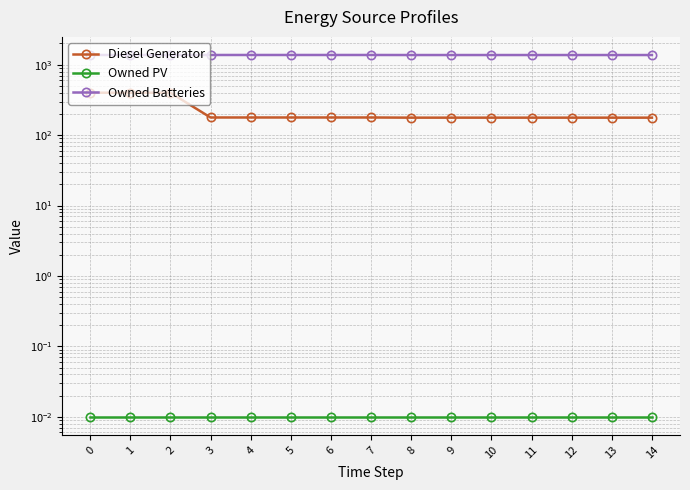

What is the sum of all Owned PV values?

0.1